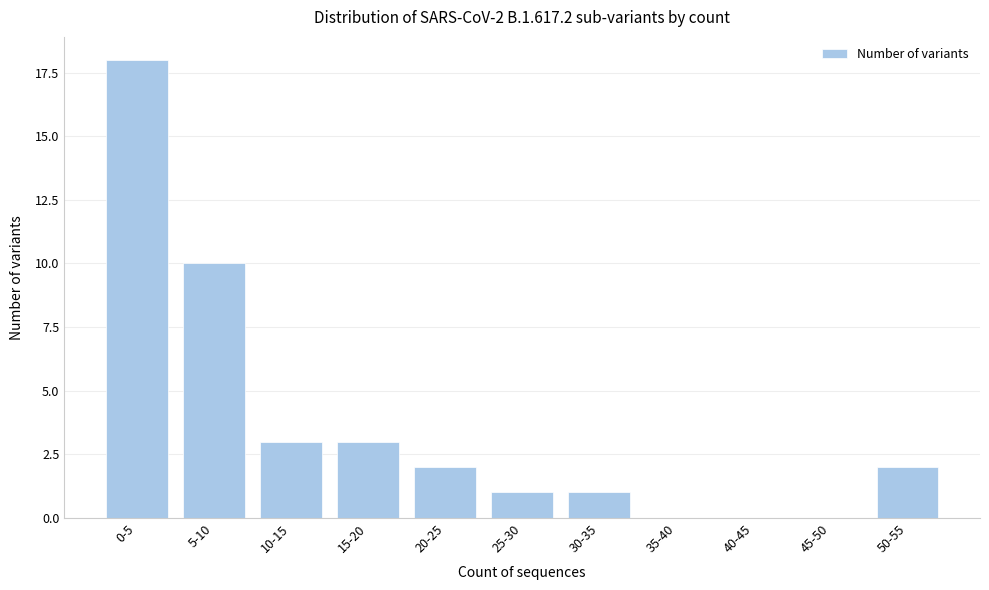

Reading left to right, list all the values displayed in this chart.

0-5=18	5-10=10	10-15=3	15-20=3	20-25=2	25-30=1	30-35=1	35-40=0	40-45=0	45-50=0	50-55=2